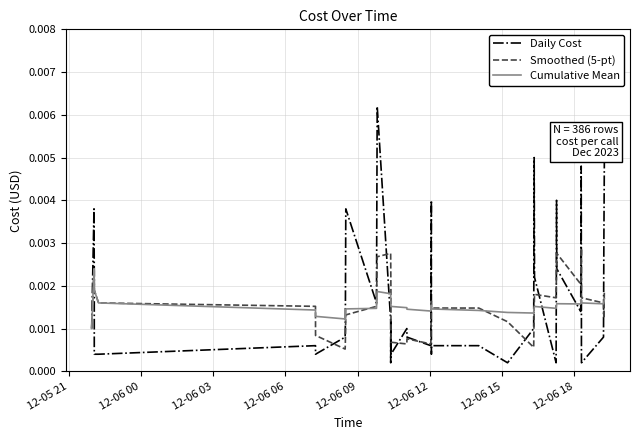

Which series has the largest range (max minus min)?

Daily Cost